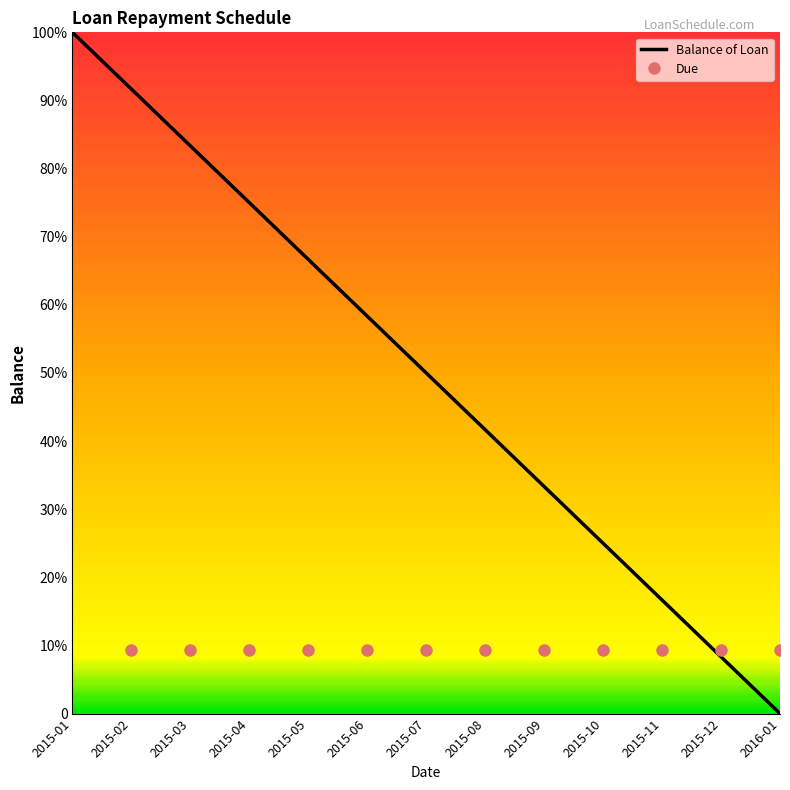

True or false: there are more than 1 points higher than both neighbors.

False